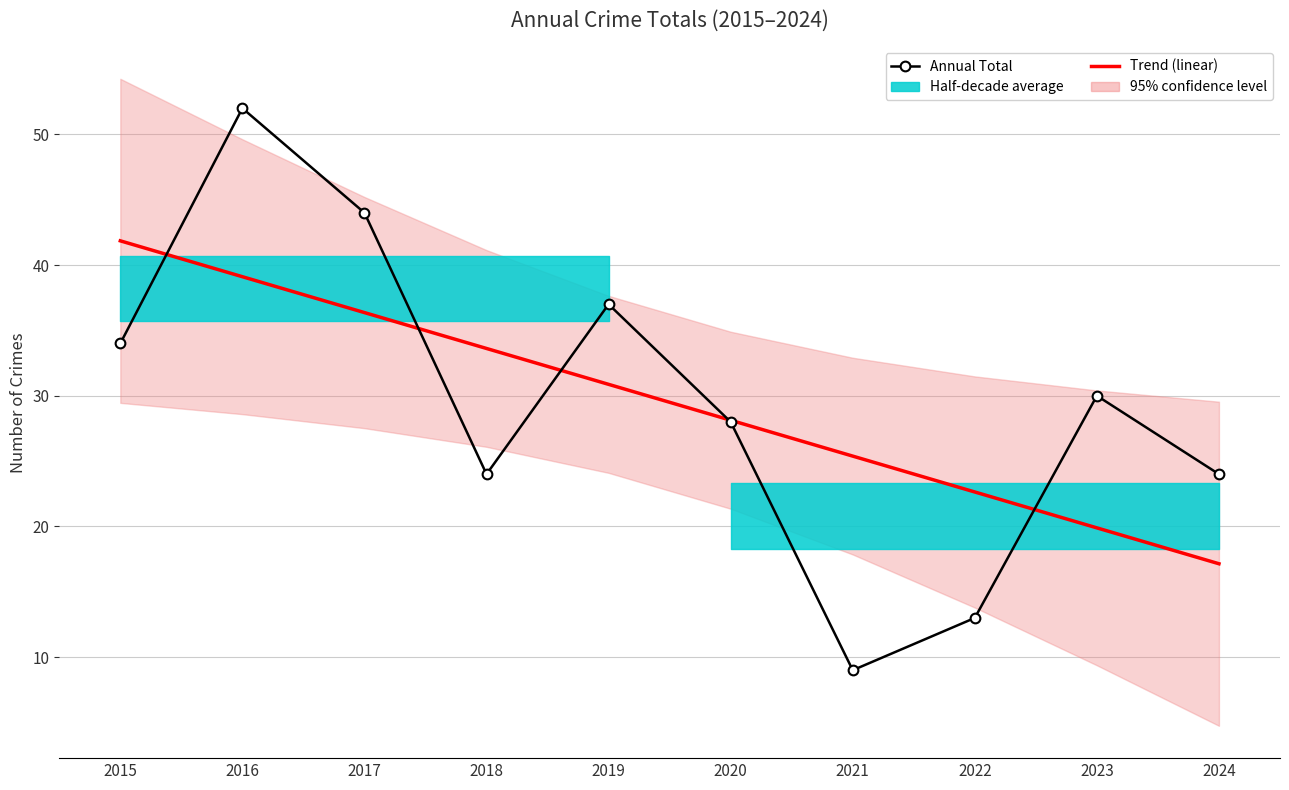

Reading left to right, transcribe all the data shown in this chart.

Trend (linear): 2015=41.9	2016=39.1	2017=36.4	2018=33.6	2019=30.9	2020=28.1	2021=25.4	2022=22.6	2023=19.9	2024=17.1
Annual Total: 2015=34.0	2016=52.0	2017=44.0	2018=24.0	2019=37.0	2020=28.0	2021=9.0	2022=13.0	2023=30.0	2024=24.0